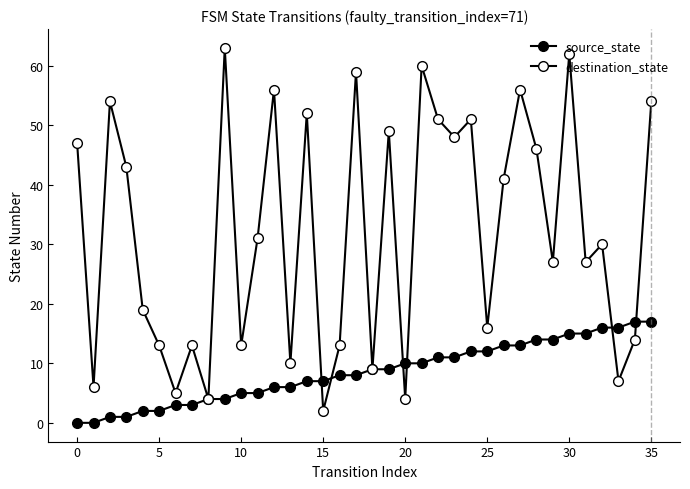

How many times do destination_state and source_state cross each other?

6